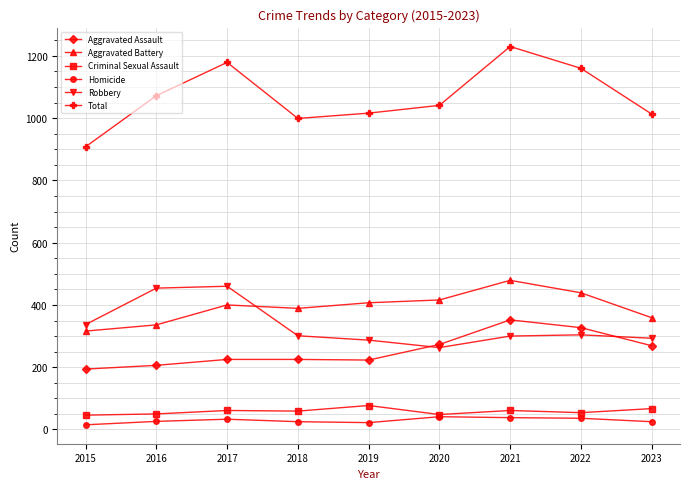

At how many categories does at least one series exceed 1130?

3